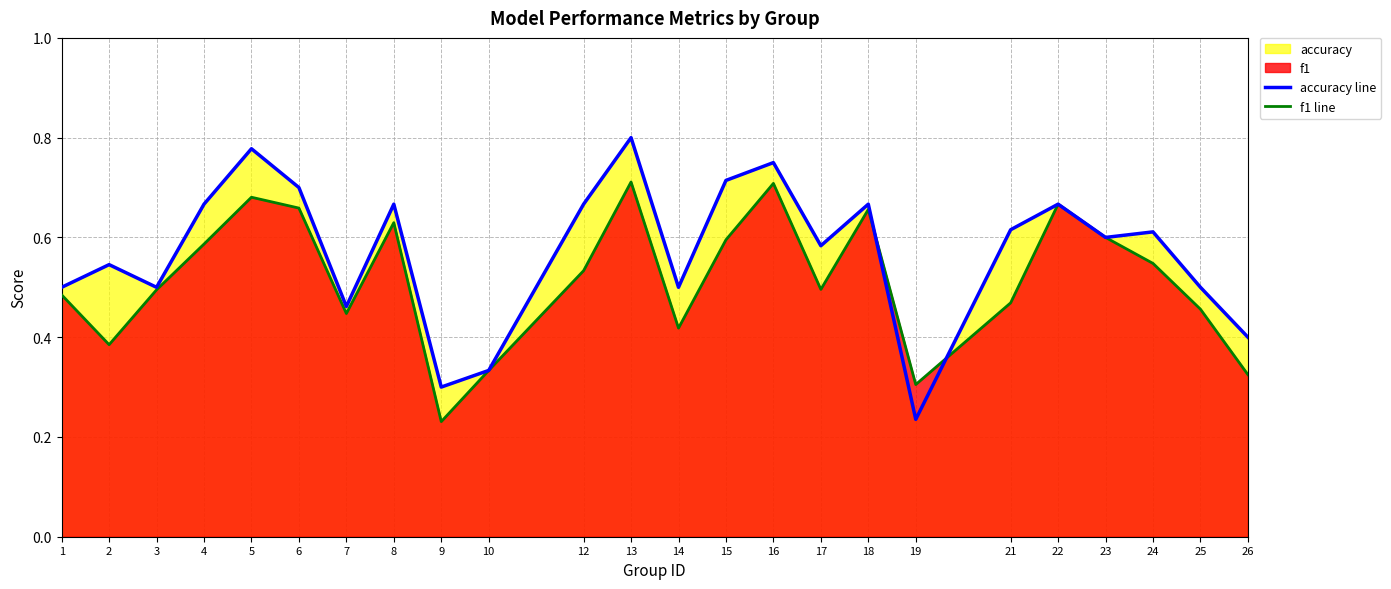

Rank the series by their maximum value, from lowest to highest.

f1 line, accuracy line